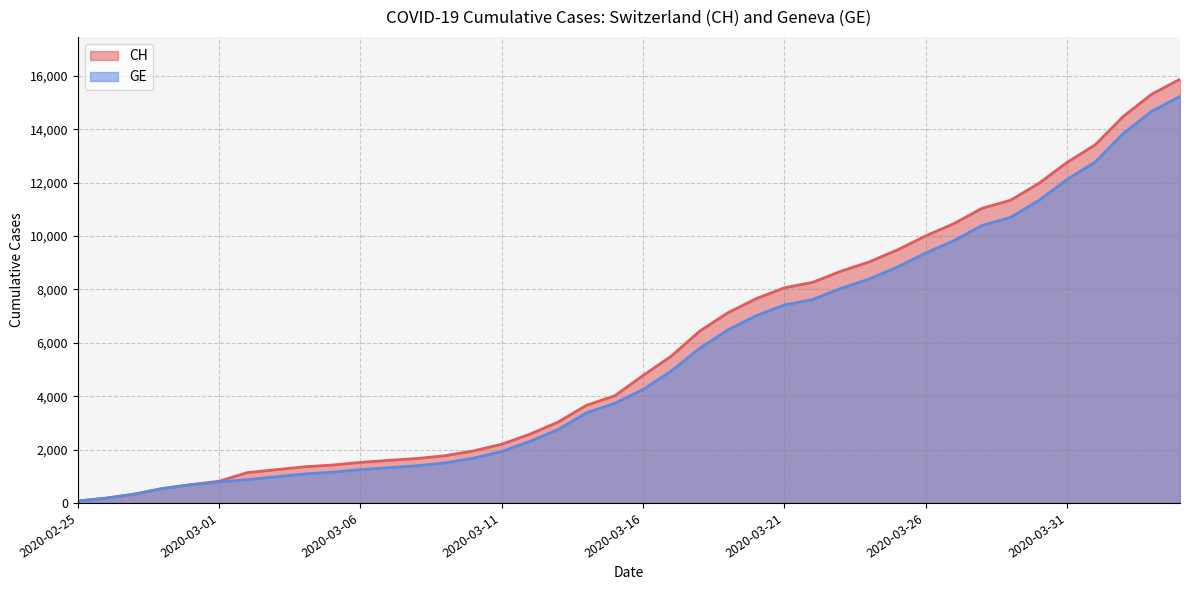

What is the difference between the maximum and minimum values in the CH series?

15802